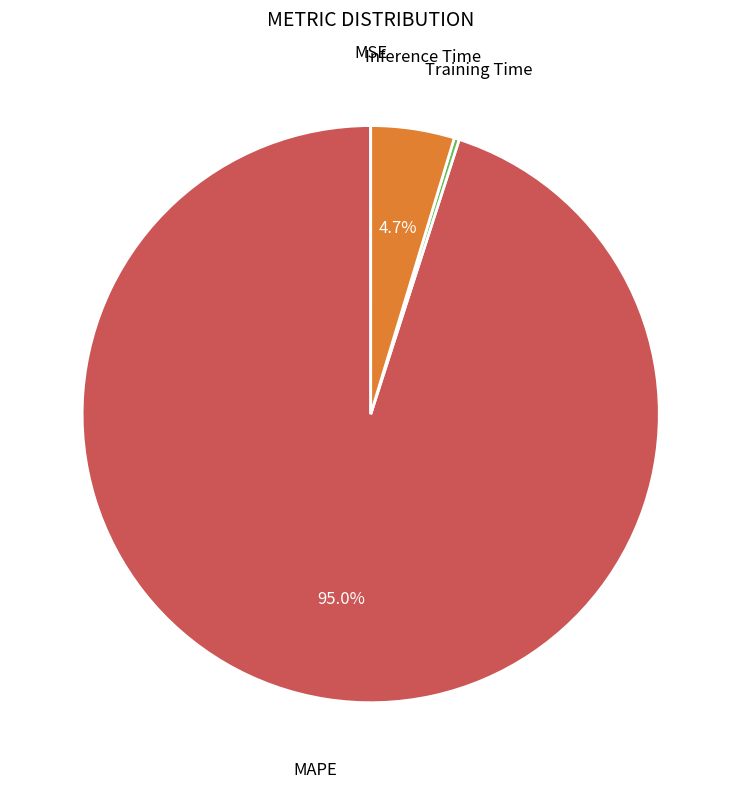

Is there any slice that represents more than half of the pie?

Yes